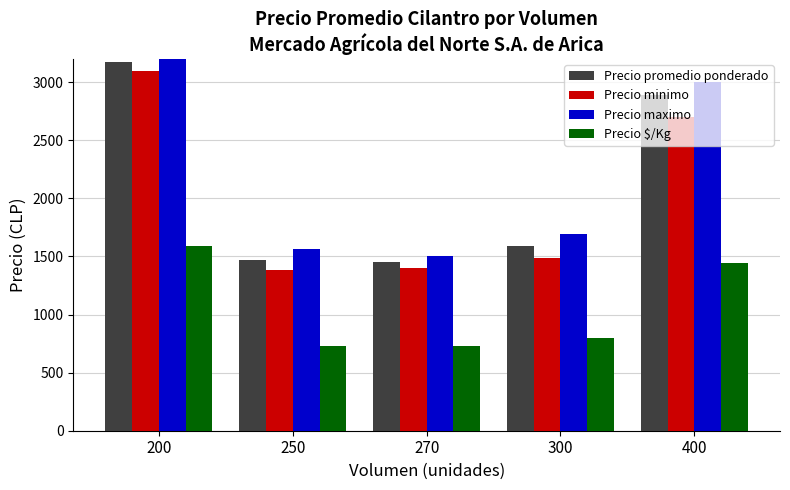

The Precio maximo series shows 1567 at 250. True or false?

True